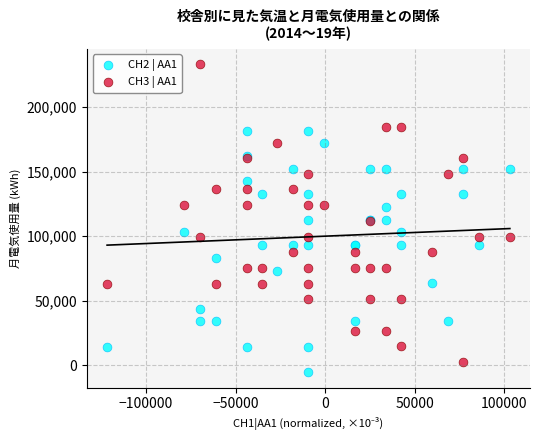

Which series has the widest spread of Y values?

CH3 | AA1